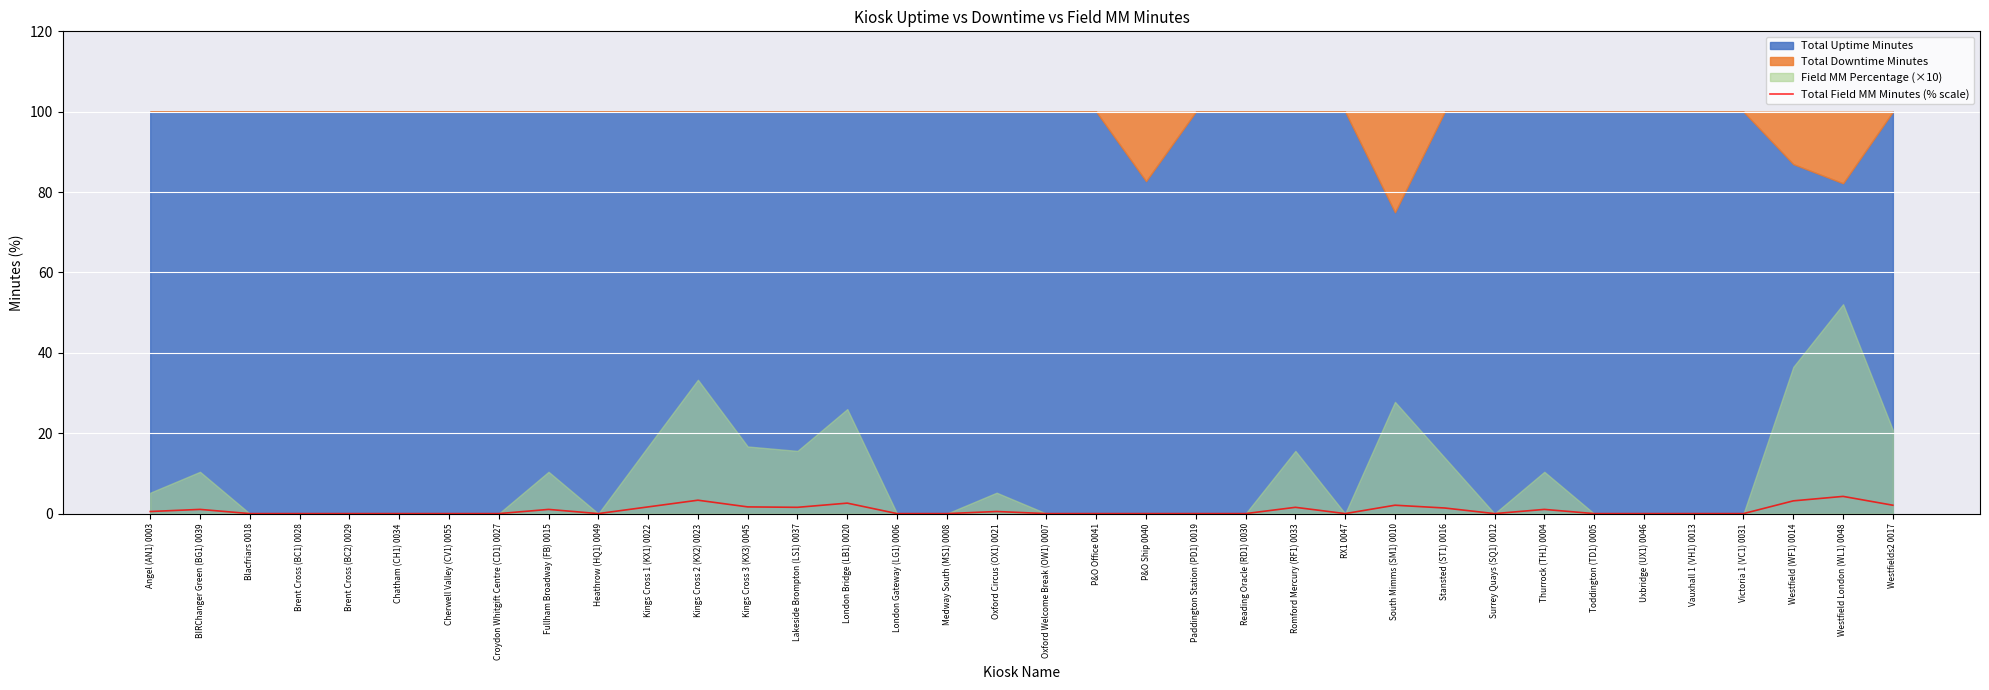

The value at Brent Cross (BC2) 0029 is 0.0. True or false?

True